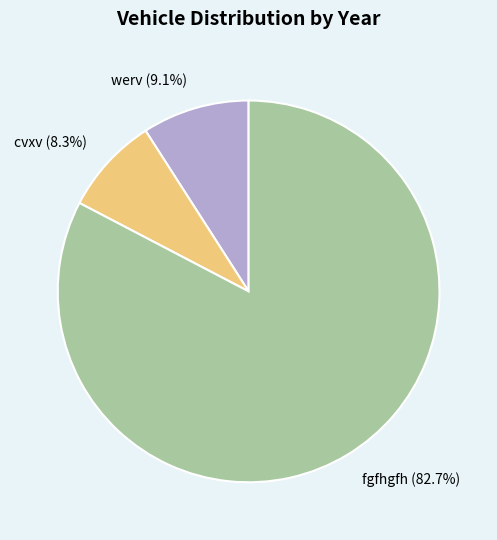

What percentage is the fgfhgfh slice, to the nearest percent?

83%